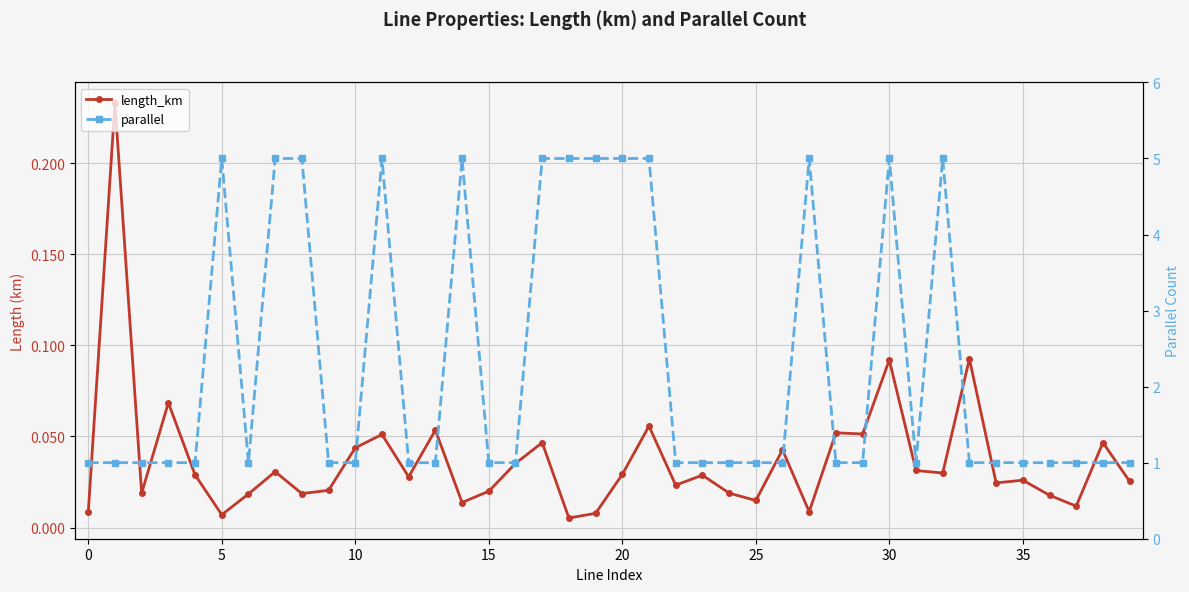

Which label corresponds to the largest value in the chart?

5